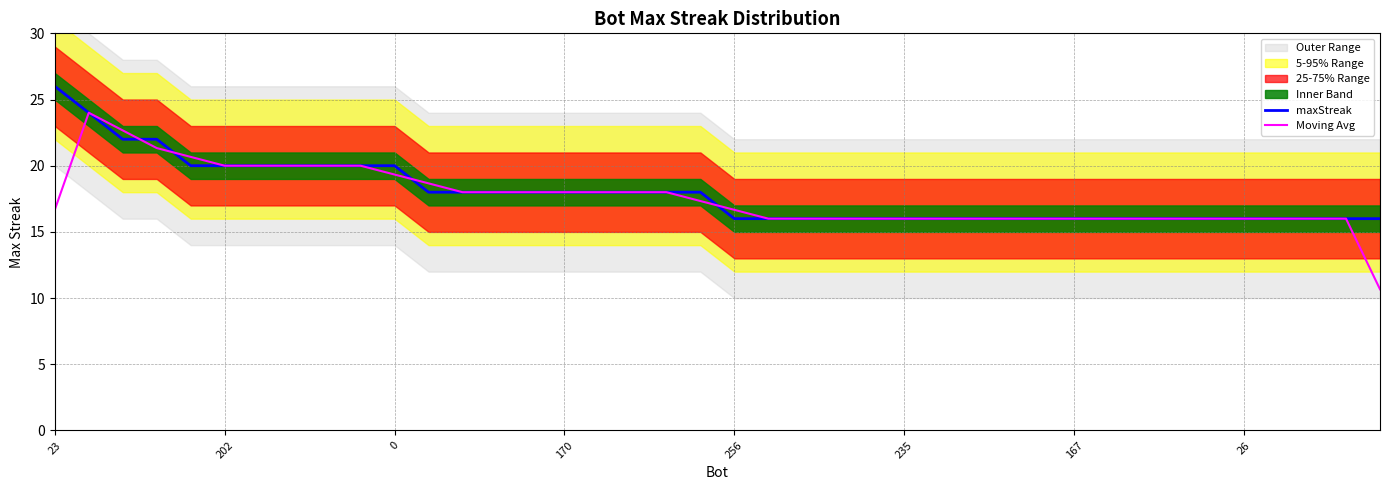

What is the label of the 14th point from the left?

13